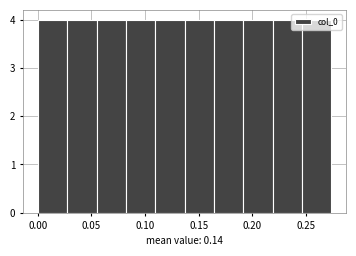

How tall is the bar that spans 0.190 to 0.220 on the x-axis? Neither the bar edges nor the heights are printed on the chart, so give them approximately, as read against the axes.

4